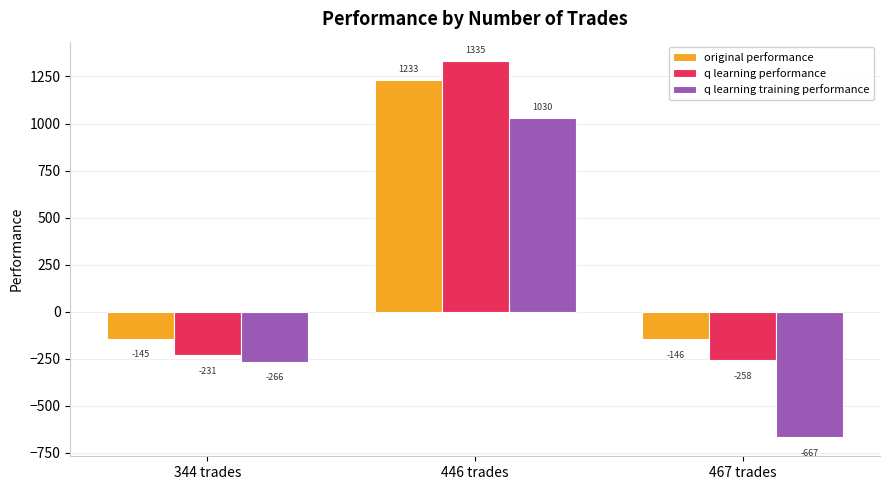

What is the total value across all series at 446 trades?

3597.9